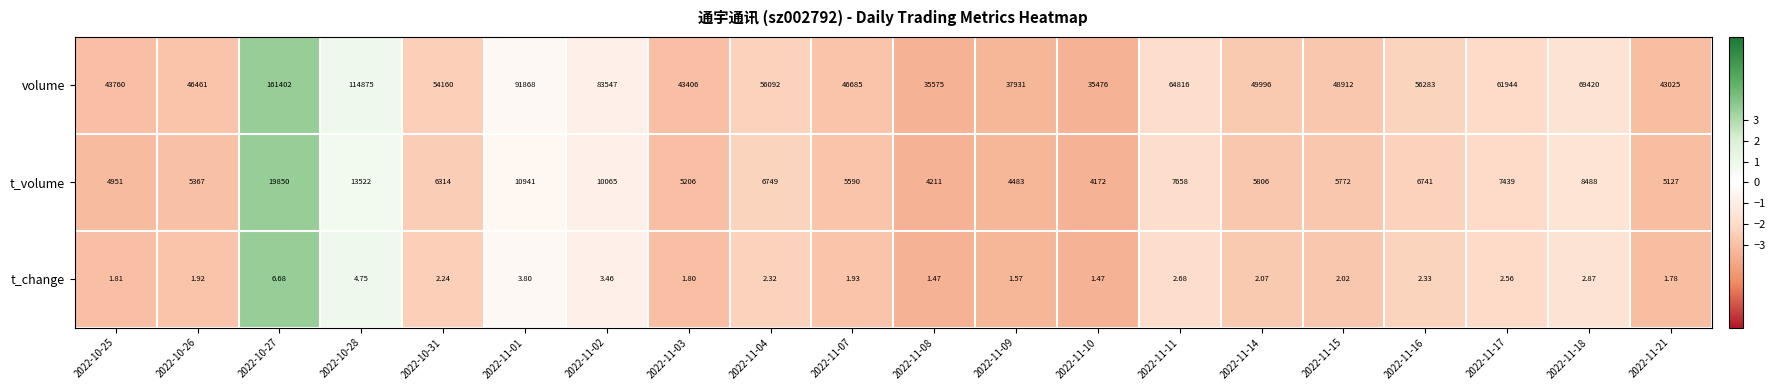

What is the total value across all series at 2022-11-07?

52276.9